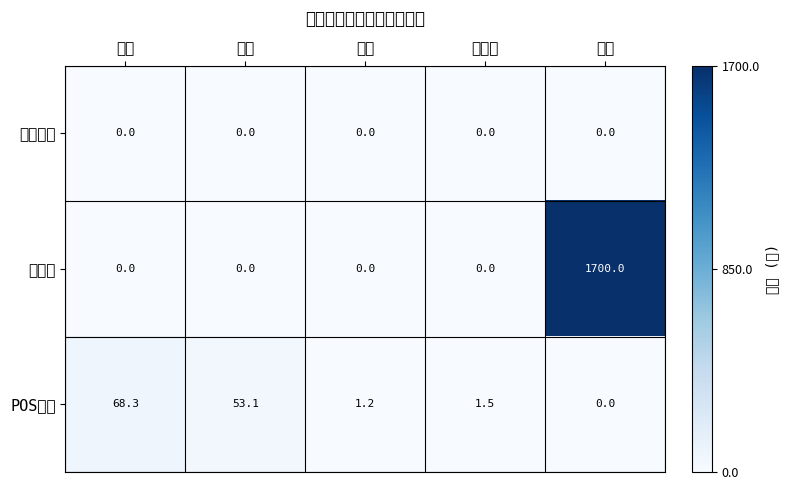

What is the total value across all series at 食堂?

68.3